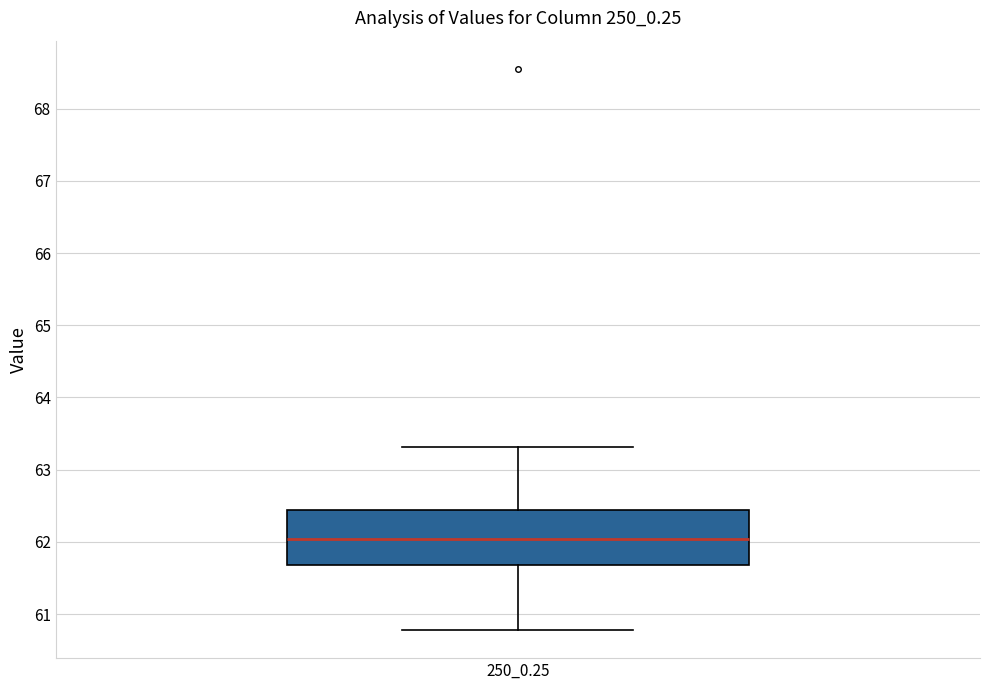

Read this box plot against the y-axis: the position of the median line, the range covered by the box, and the ends of both whiskers. The values are not printed on the chart, so give them approximately, as read against the axis.

median 62.0, box 61.7 to 62.4, whiskers 60.8 to 63.3